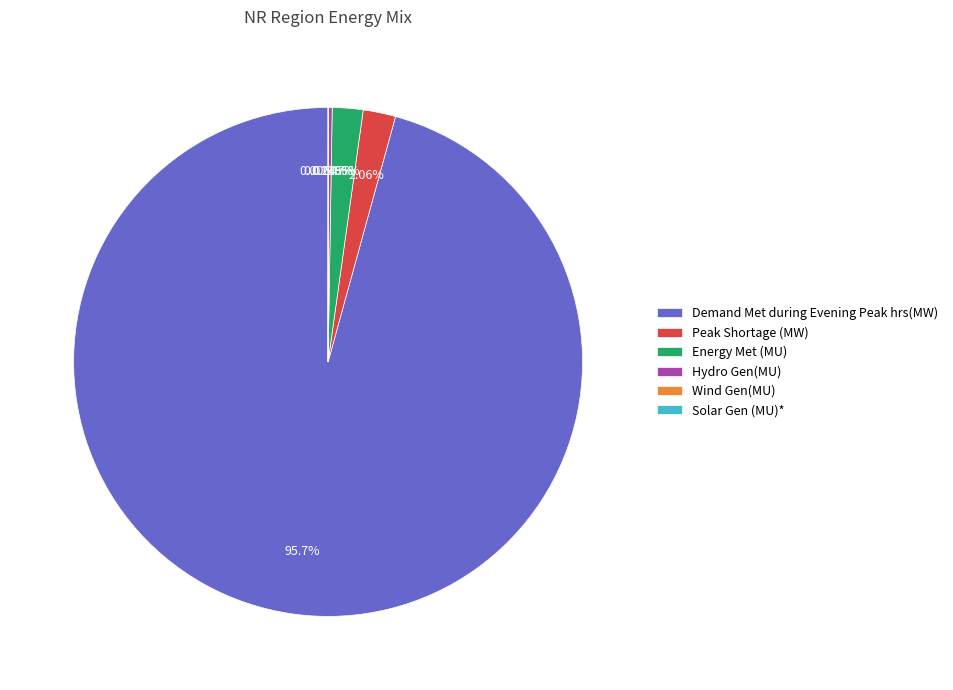

What percentage is the Demand Met during Evening Peak hrs(MW) slice, to the nearest percent?

96%